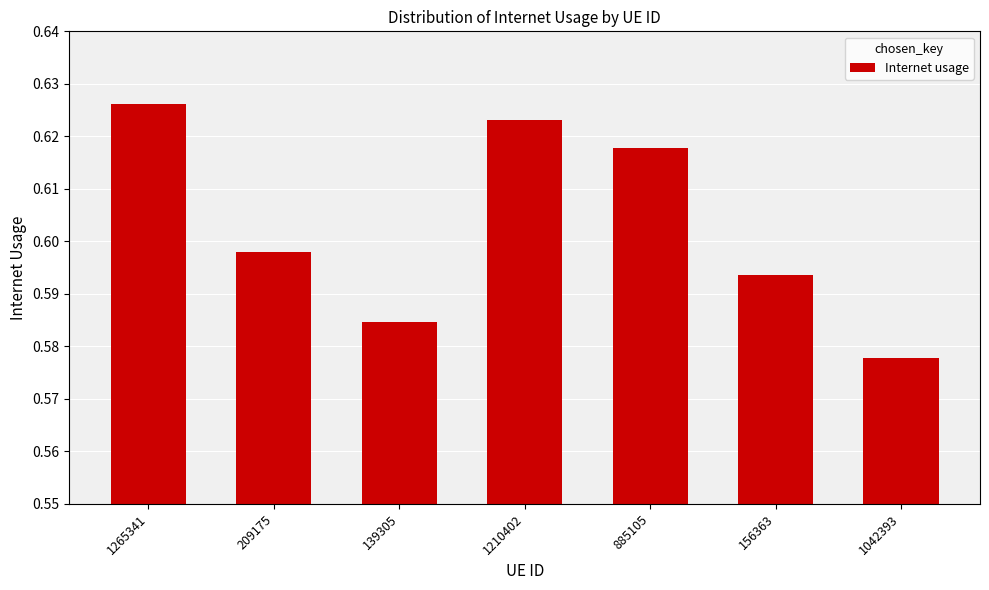

List the labels in order of value, smallest first.

1042393, 139305, 156363, 209175, 885105, 1210402, 1265341